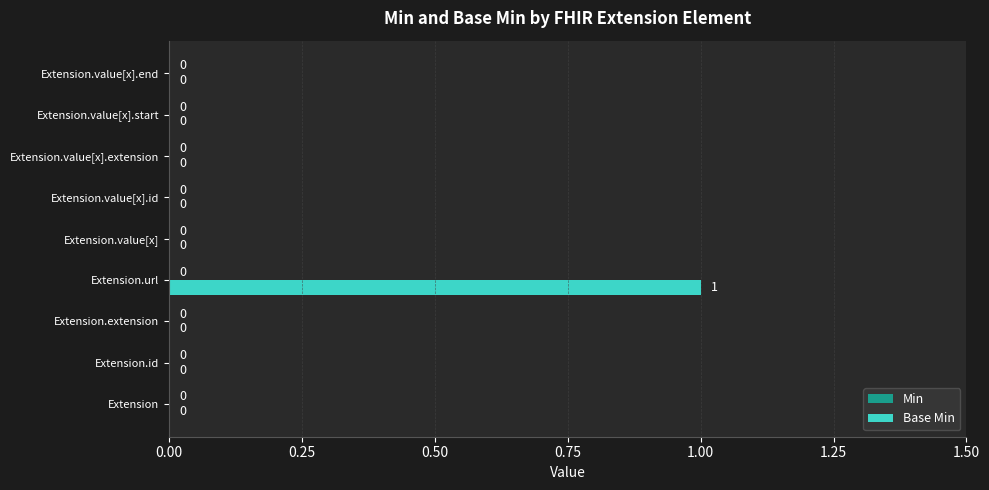

Is it true that the value at Extension.value[x].extension is 0?

True